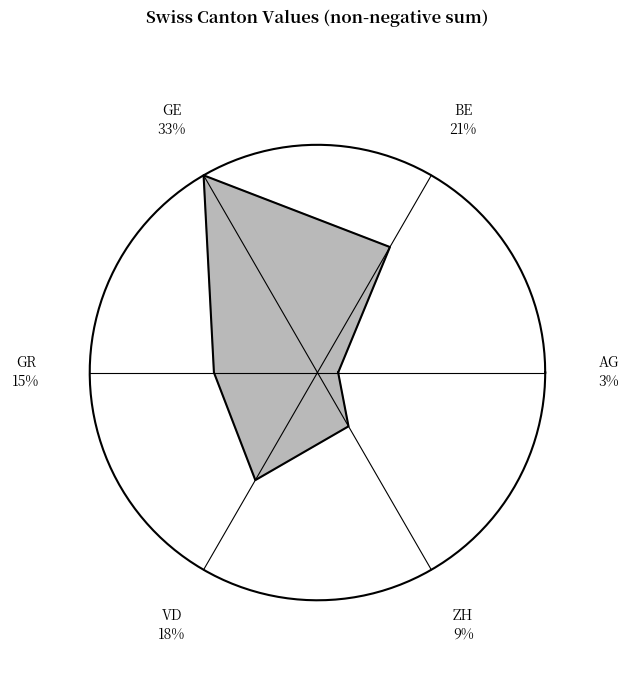

The 3 slice represents 9% of the pie. True or false?

False